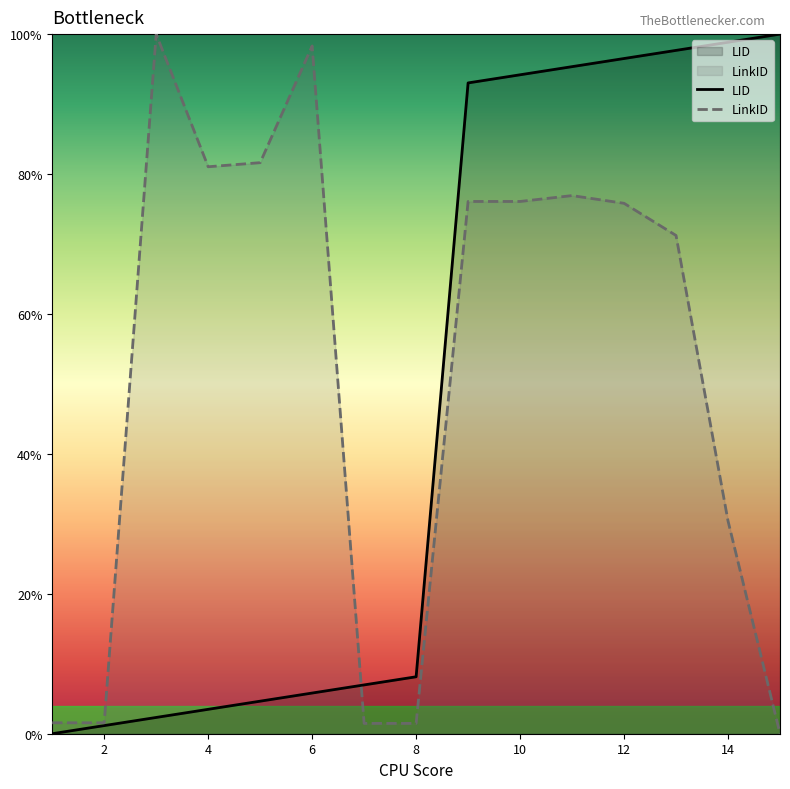

Which series has the largest total across all categories?

LinkID